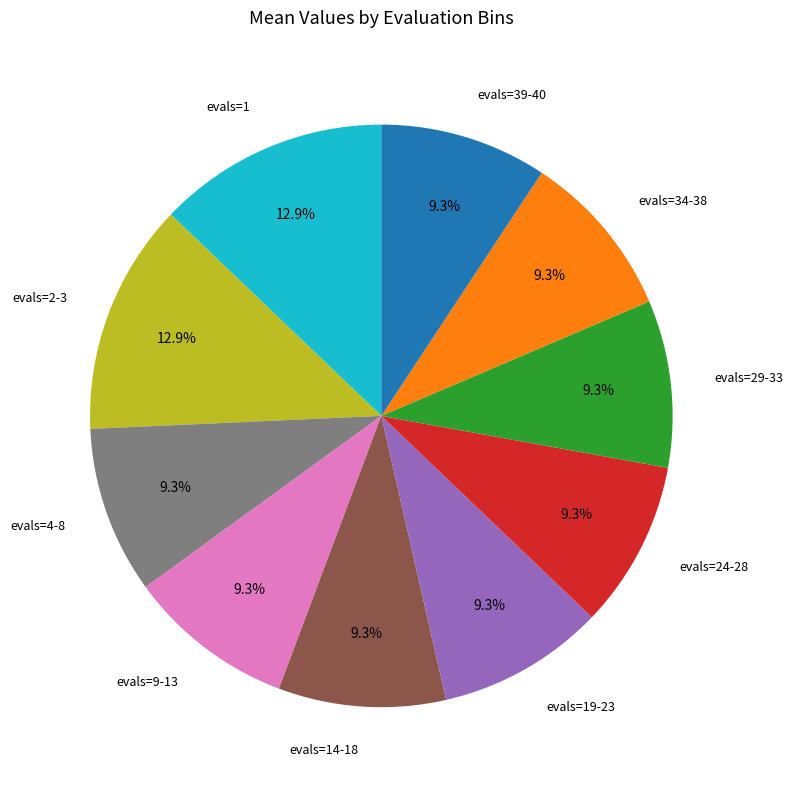

How many segments does this pie chart have?

10